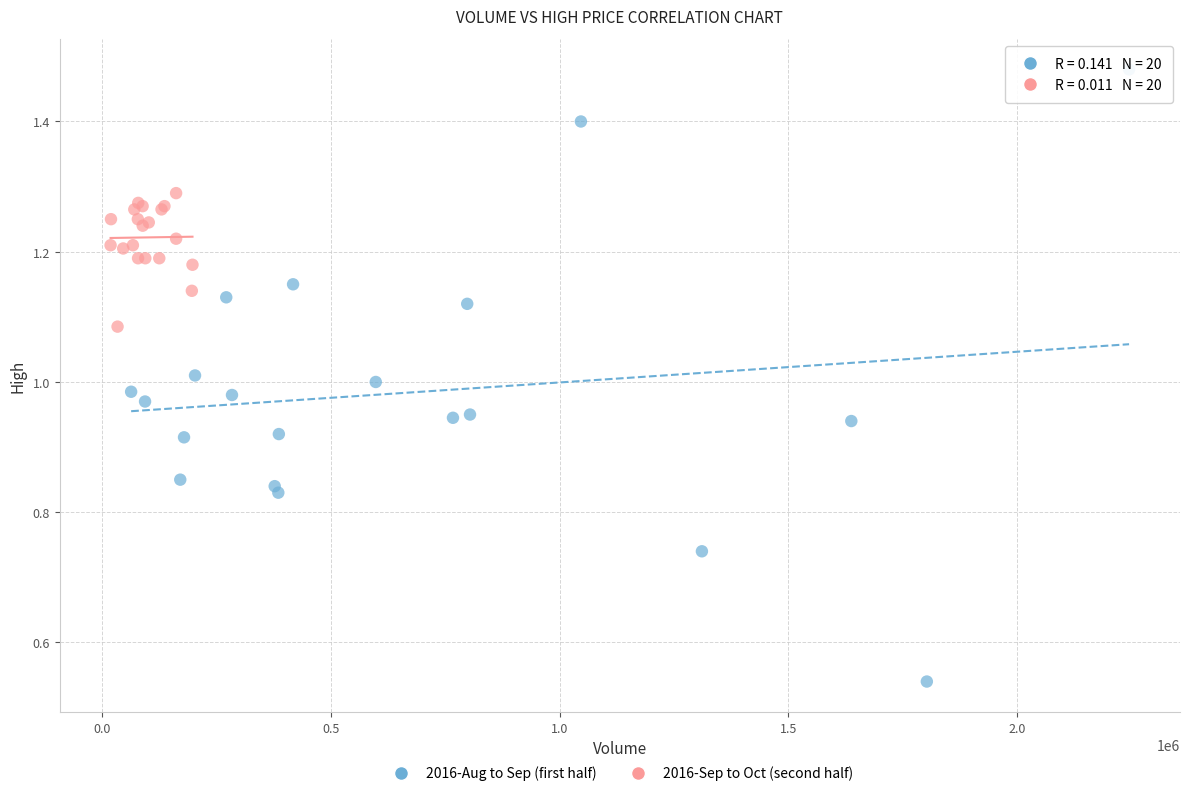

Which series reaches the minimum Y coordinate?

2016-Aug to Sep (first half)